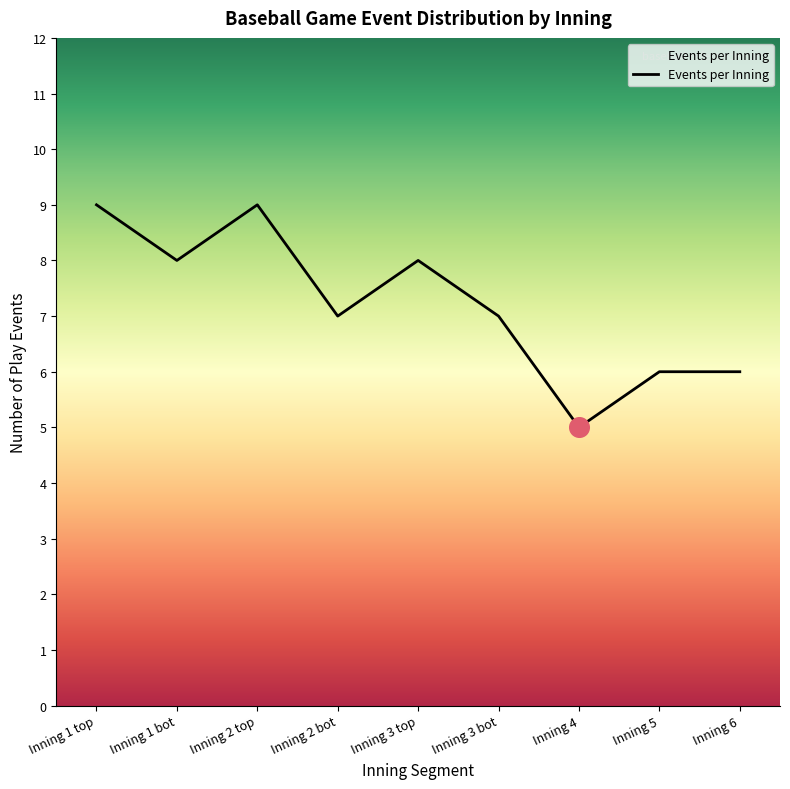

Between Inning 1 bot and Inning 5, which is larger?

Inning 1 bot